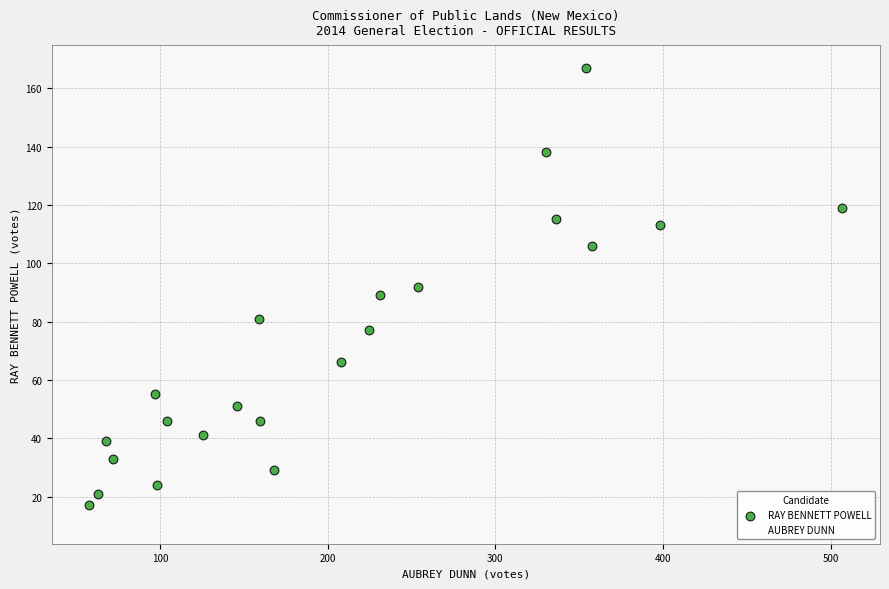

What is the X range (max minus min) for the scatter plot?

449.0